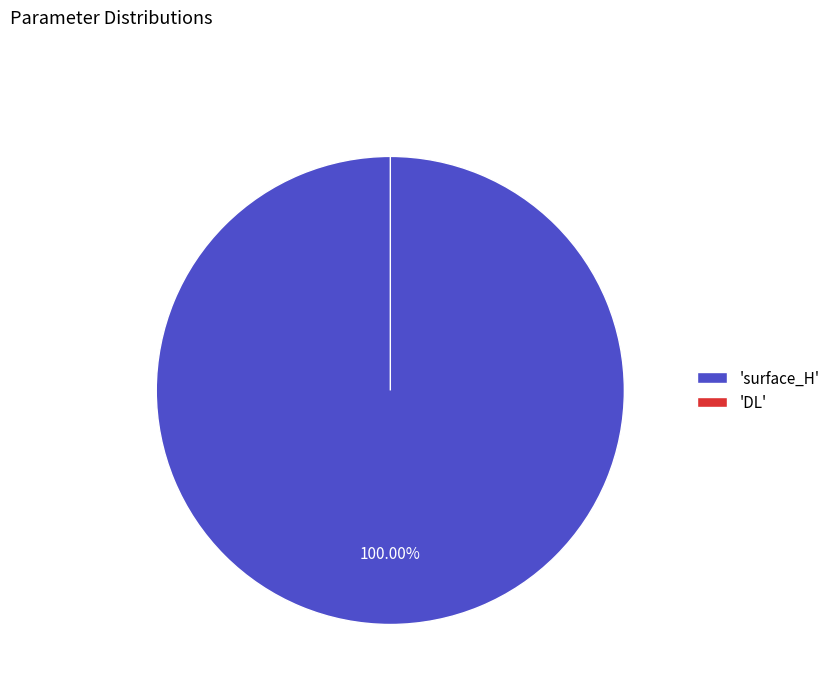

Rank the categories by value from lowest to highest.

DL, surface_H